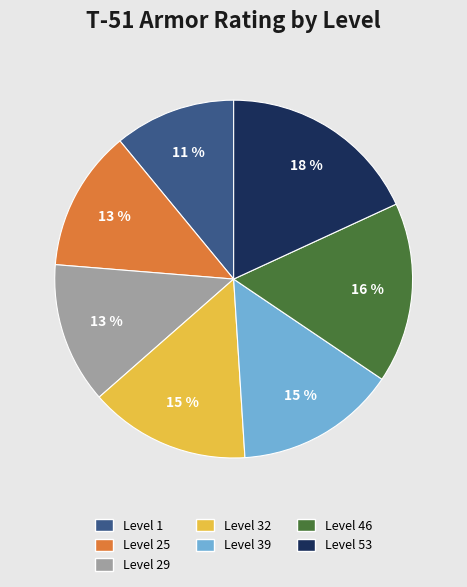

Which slice is the largest?

Level 53